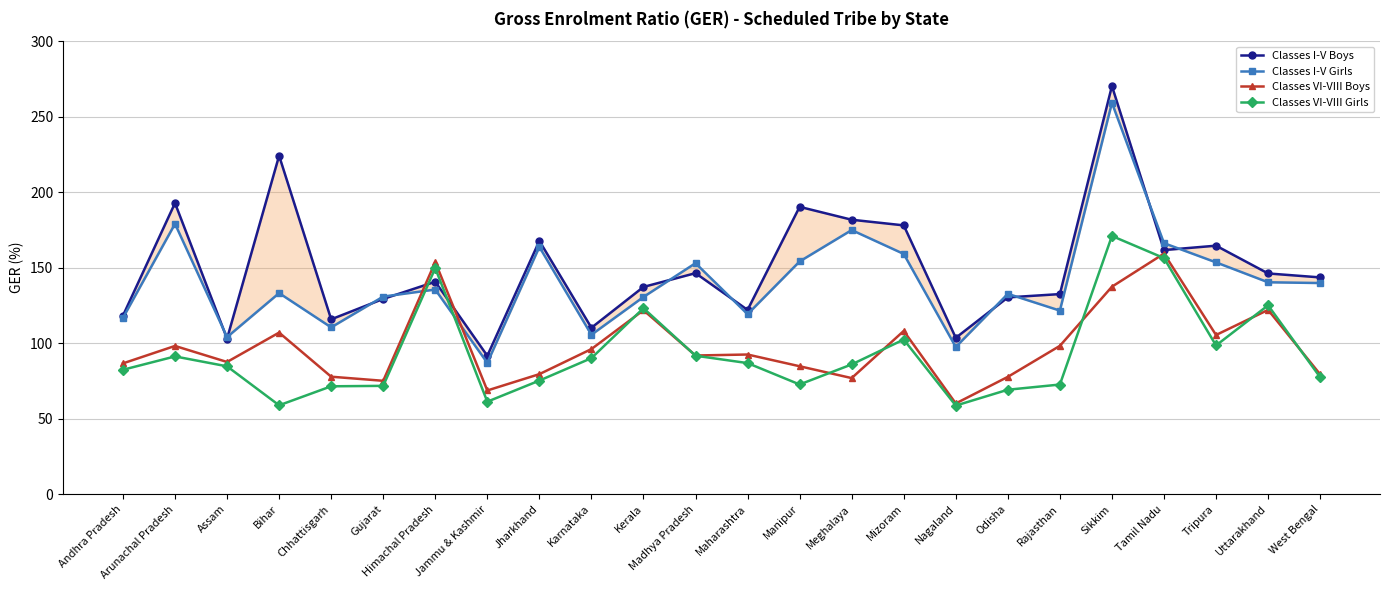

Between Bihar and Jharkhand, which series saw the biggest shift?

Classes I-V Boys